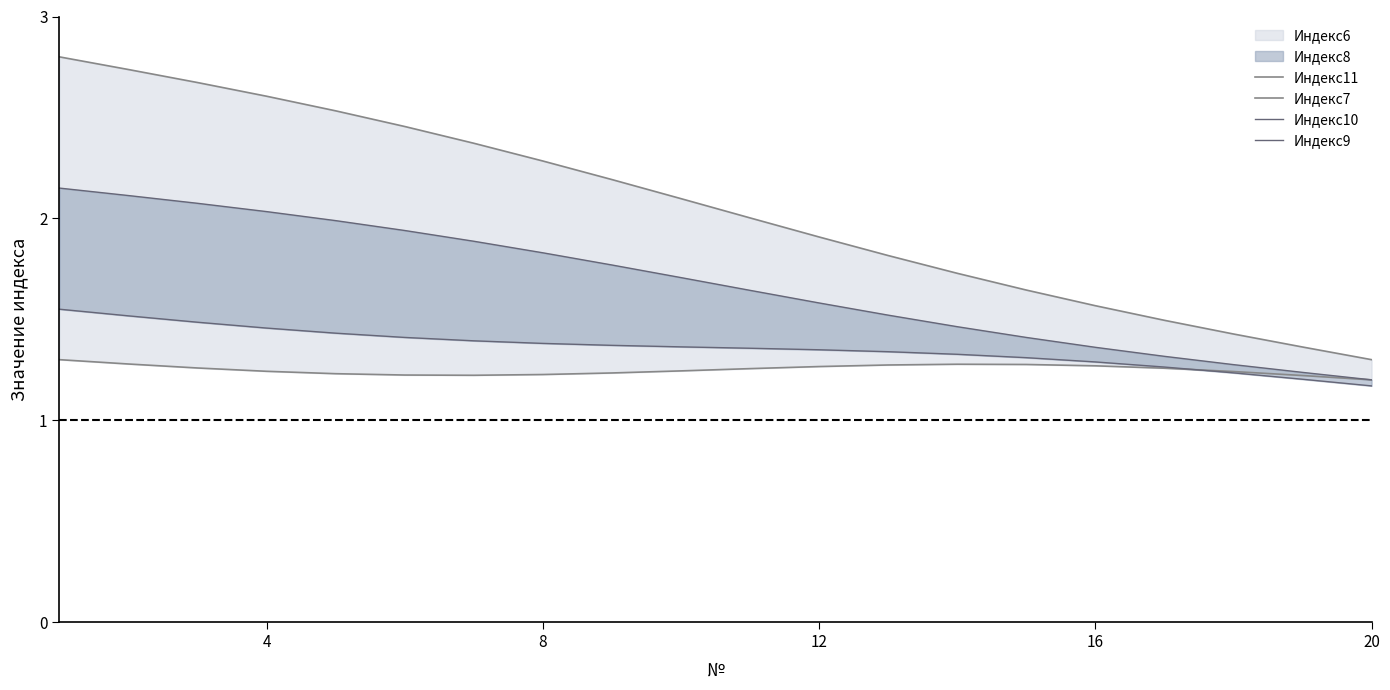

True or false: Индекс7 and Индекс9 intersect in this chart.

True